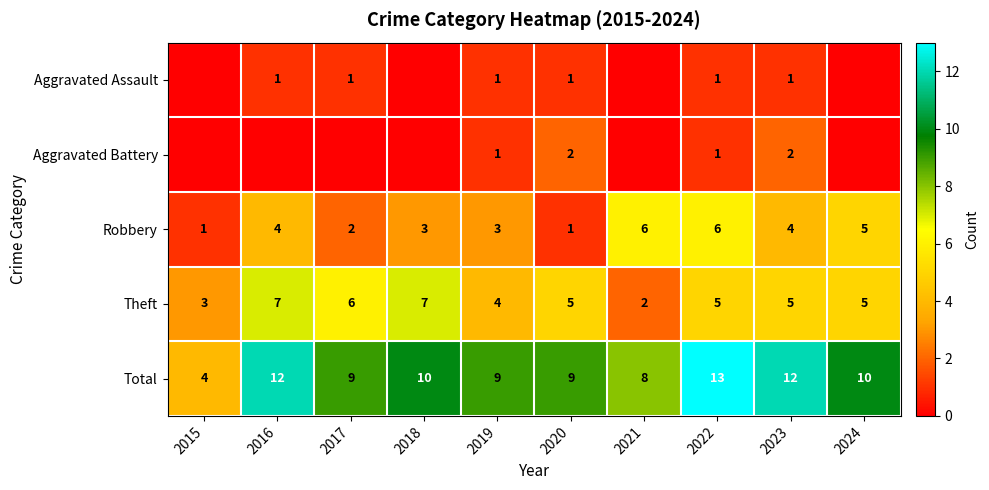

At which label does Theft first exceed 5?

2016